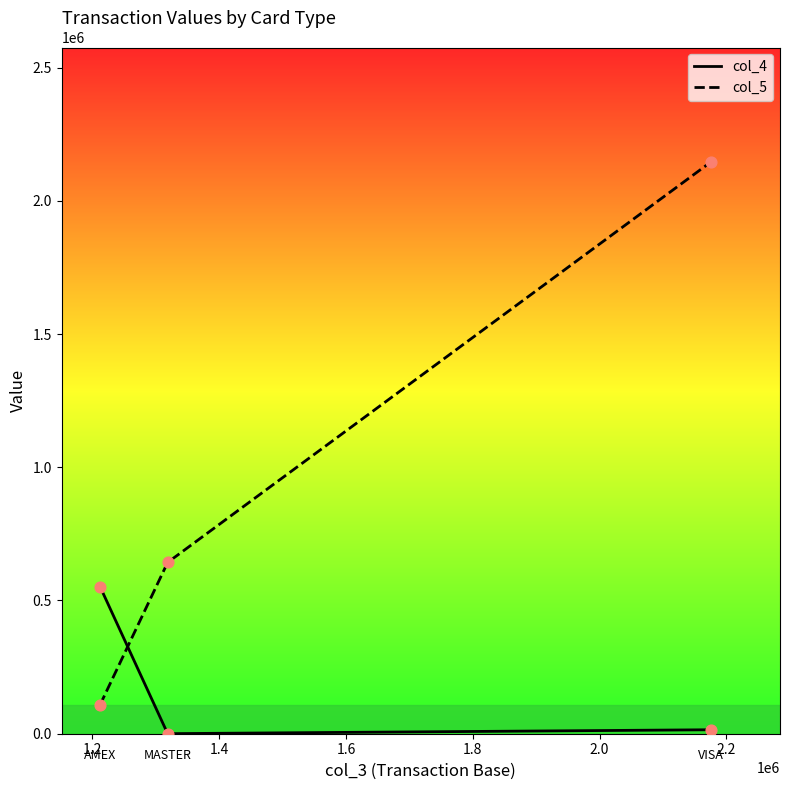

Rank the series by their average value, from highest to lowest.

col_5, col_4